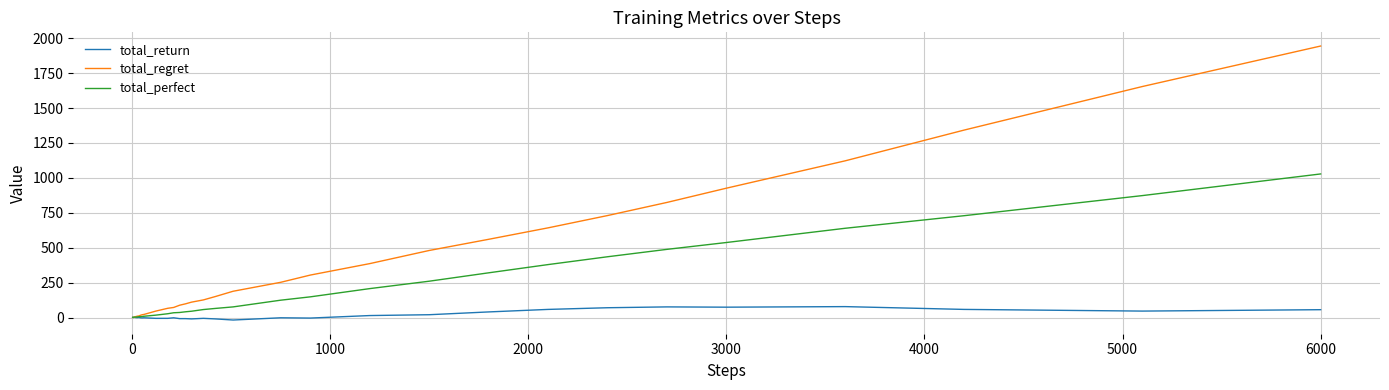

How many lines are shown in the chart?

3